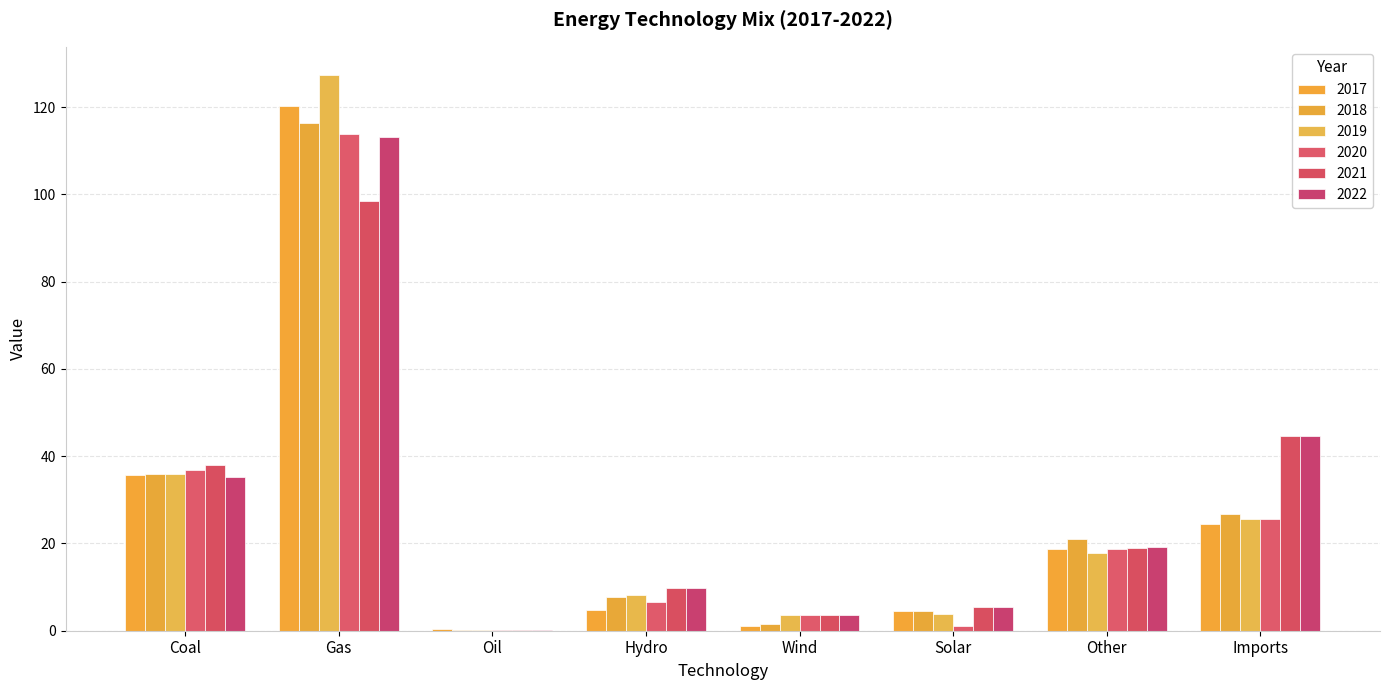

Count the number of categories in the chart.

8